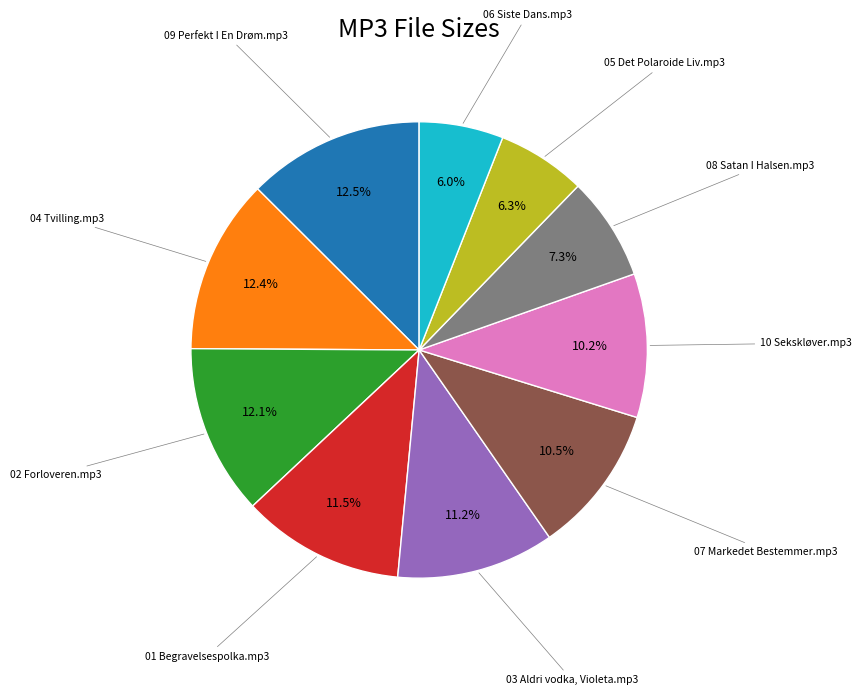

Is there a majority slice in this chart?

No